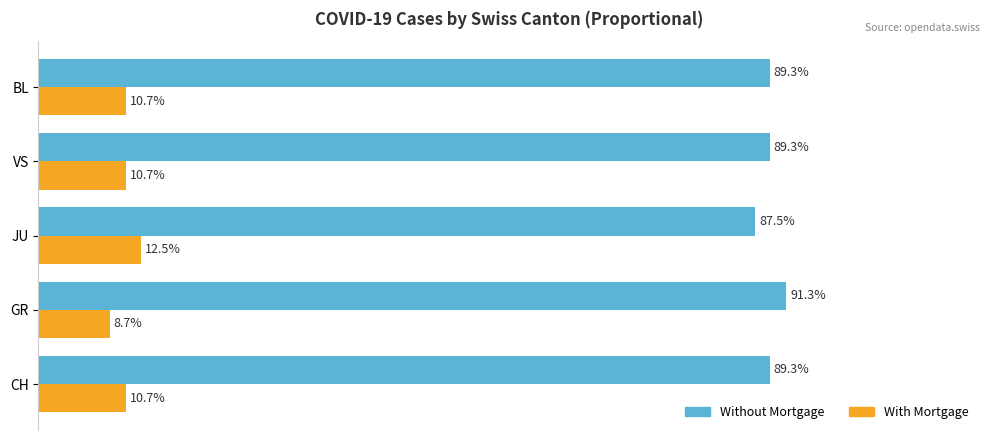

At BL, list the series in order from smallest to largest.

With Mortgage, Without Mortgage